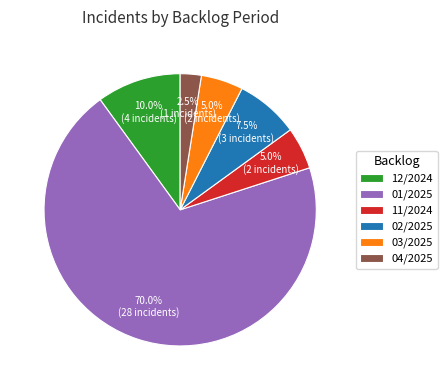

Which category has the smallest portion of the pie?

04/2025